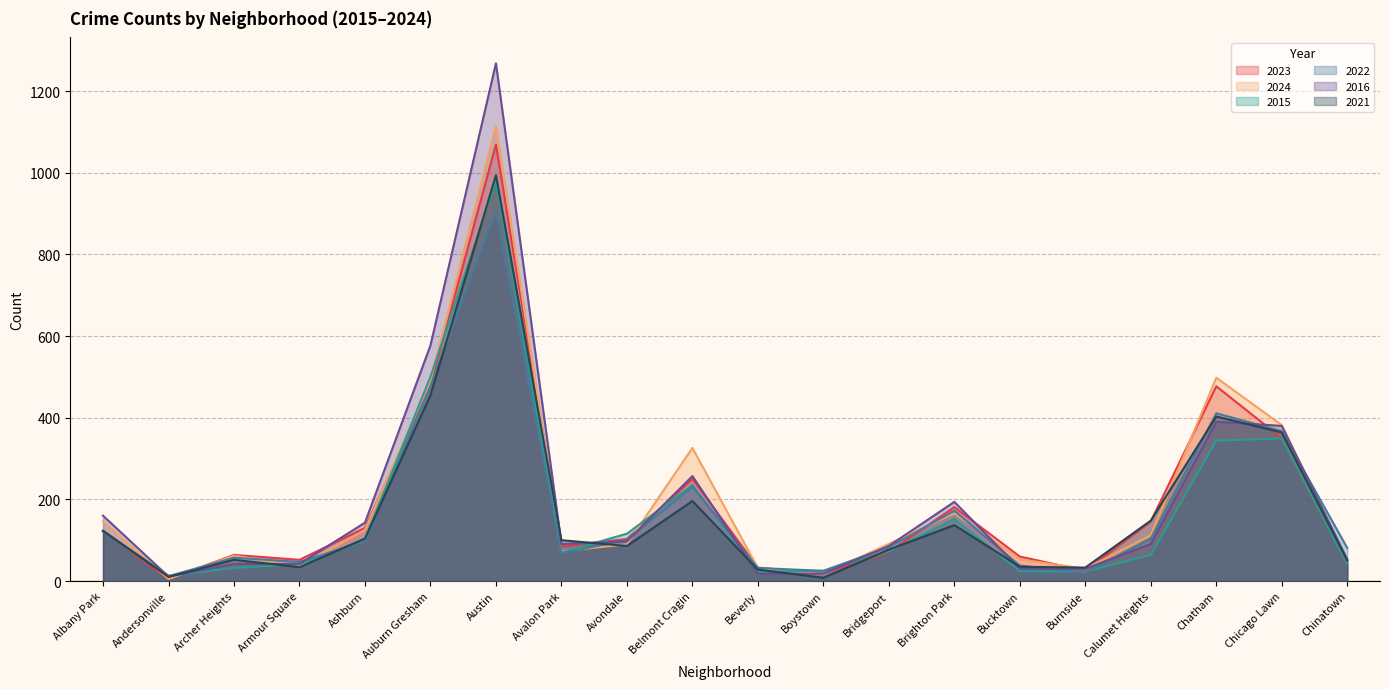

What is the sum of the 2021 values at Chicago Lawn and Calumet Heights?

512